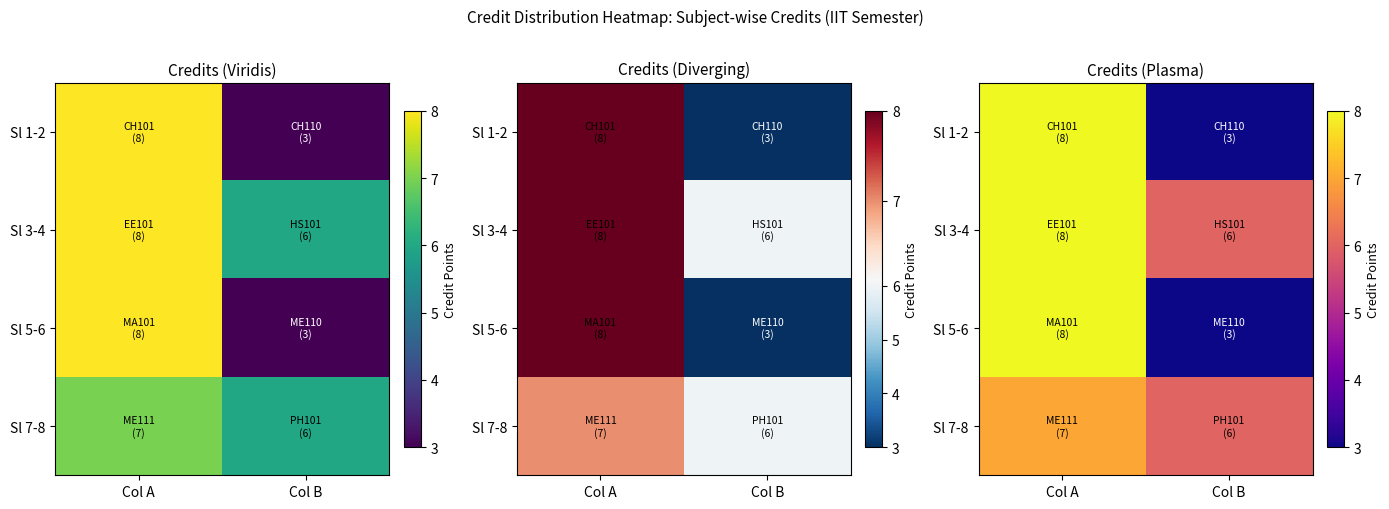

Which series changed the most between Col A and Col B?

Sl 1-2